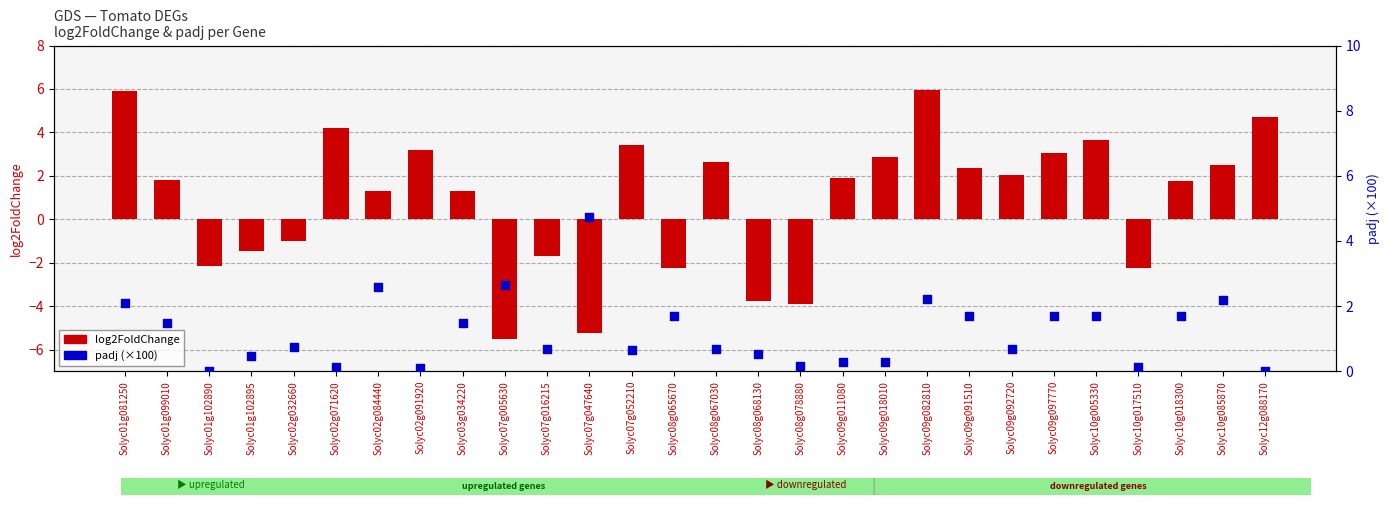

At which category is the sum across all series the highest?

Solyc09g082810